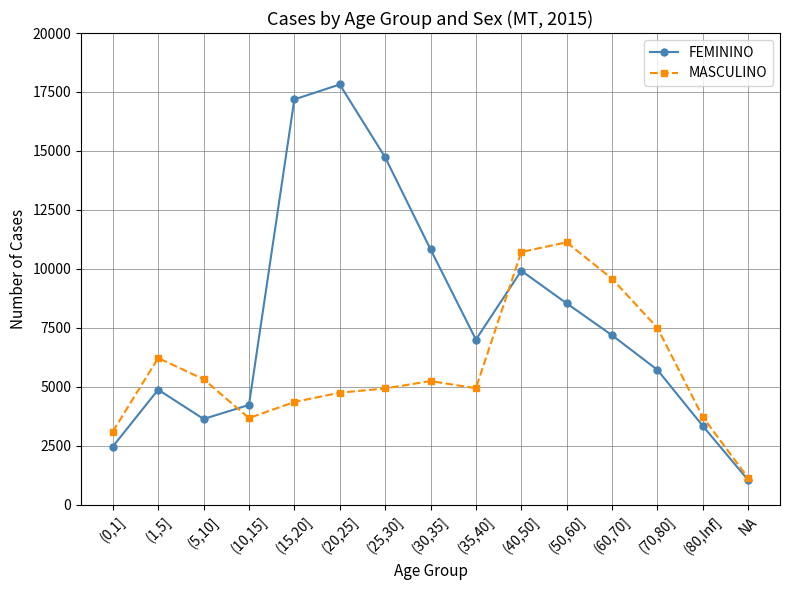

Rank the series by their maximum value, from lowest to highest.

MASCULINO, FEMININO